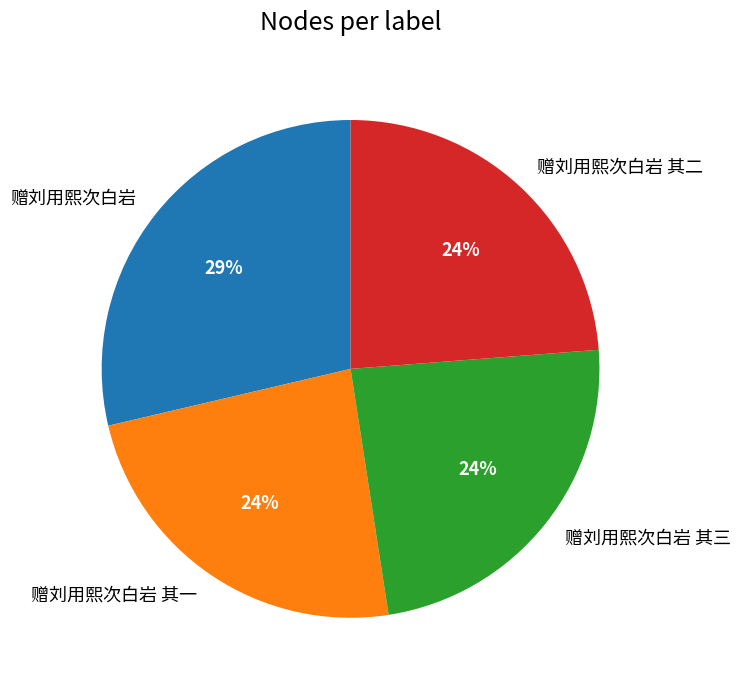

To the nearest percent, what is the difference between the largest and smallest slice percentages?

5%